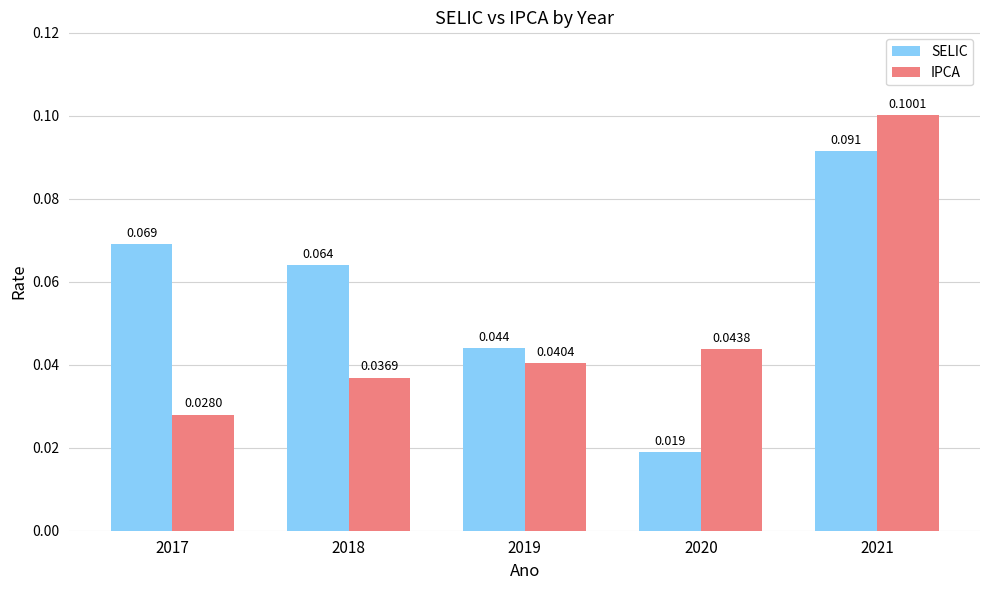

How many bars are there in each group?

2